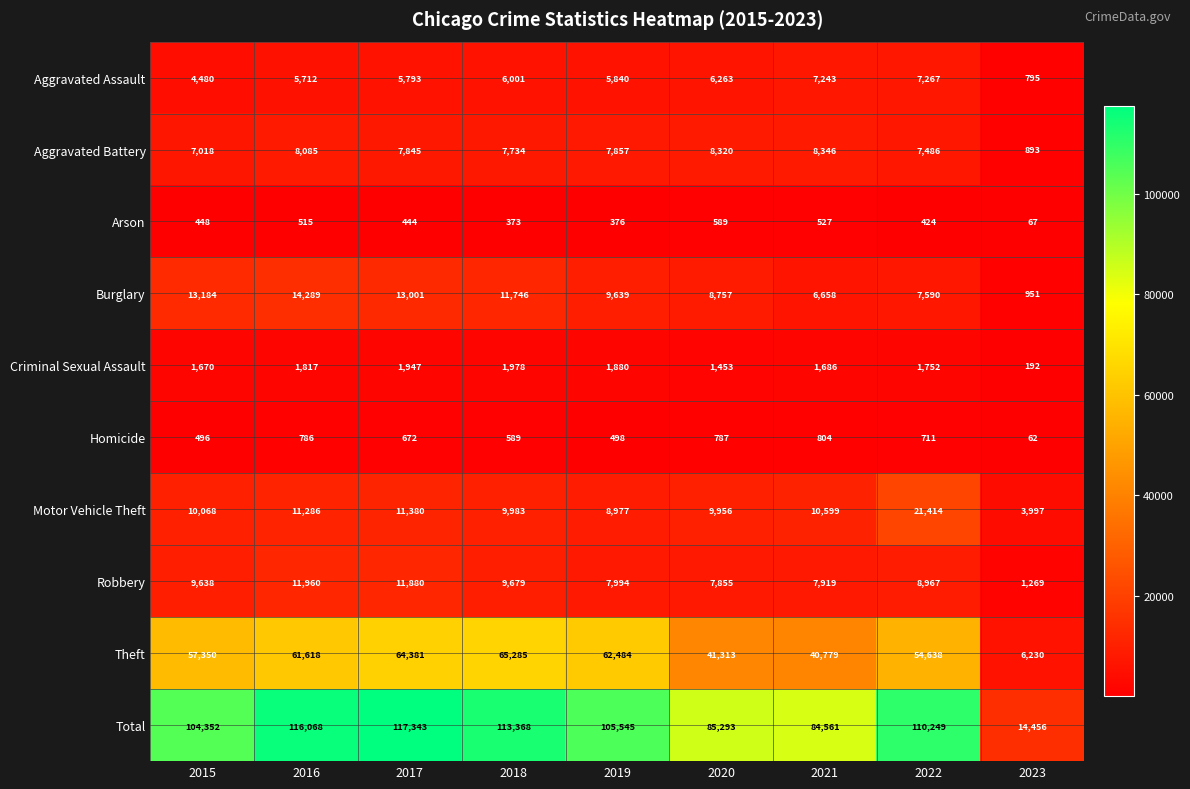

Which series has the largest total across all categories?

Total